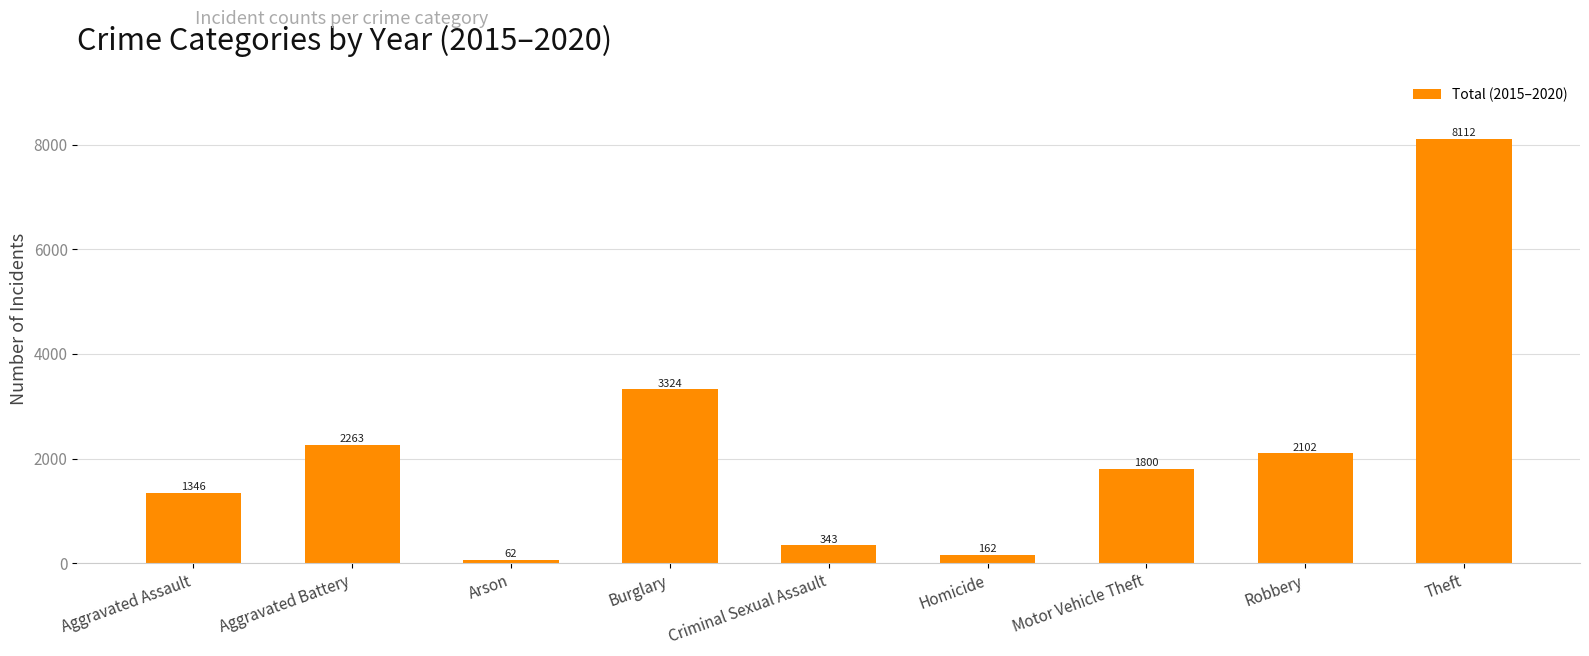

What is the label of the 2nd bar from the right?

Robbery